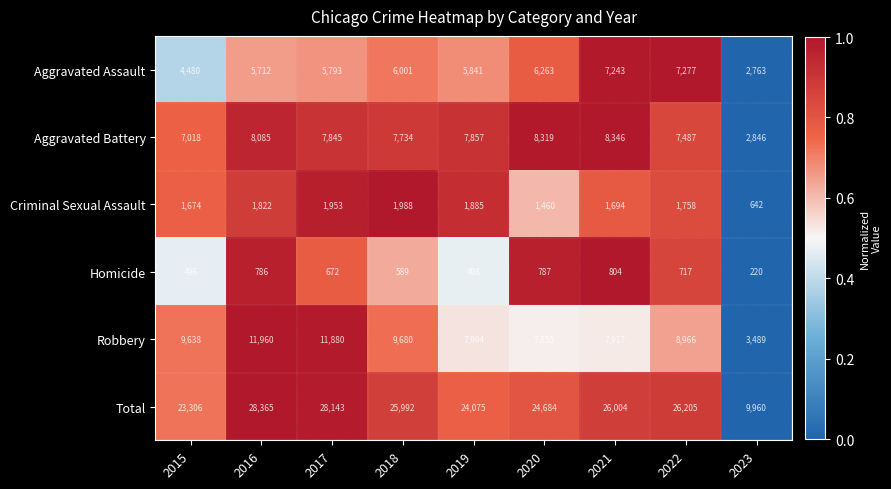

At which label is Homicide closest to 512?

2019